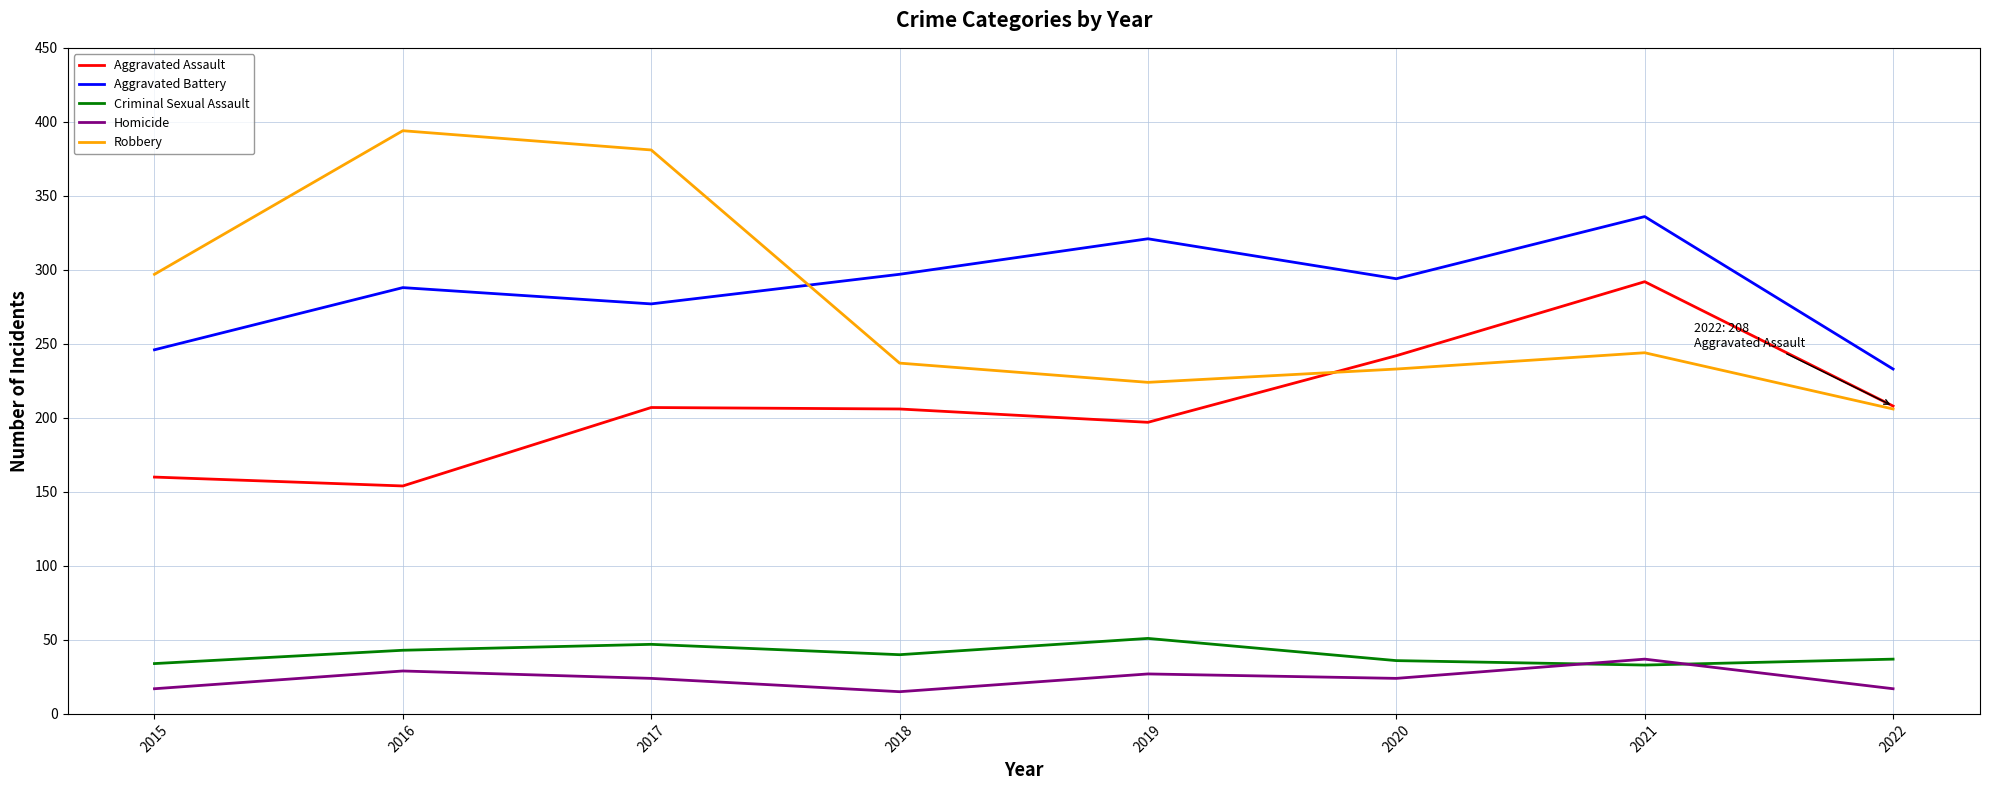

At which category does Aggravated Battery reach its first local valley?

2017